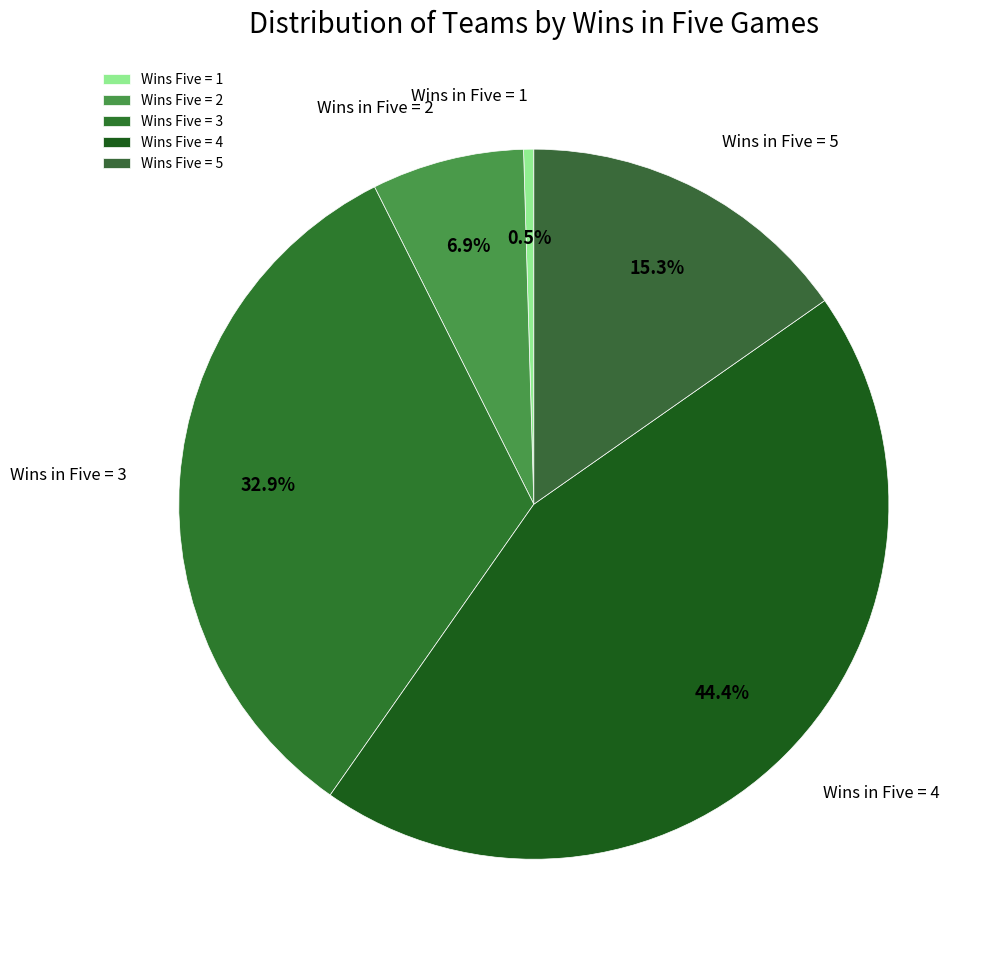

What is the largest slice in the pie chart?

Wins Five = 4